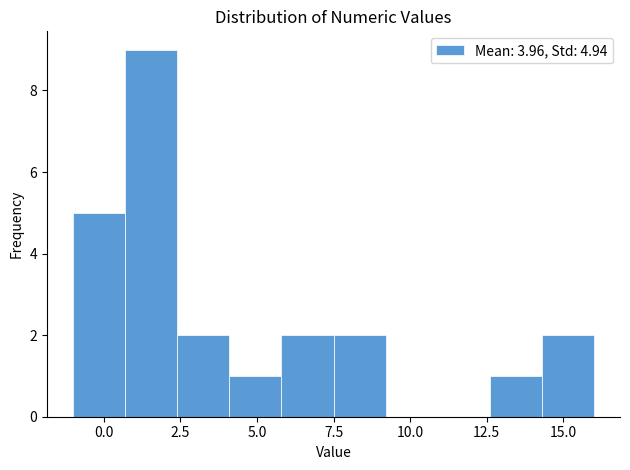

Read against the x-axis, roughly where is the centre of the tallest bar?

1.5